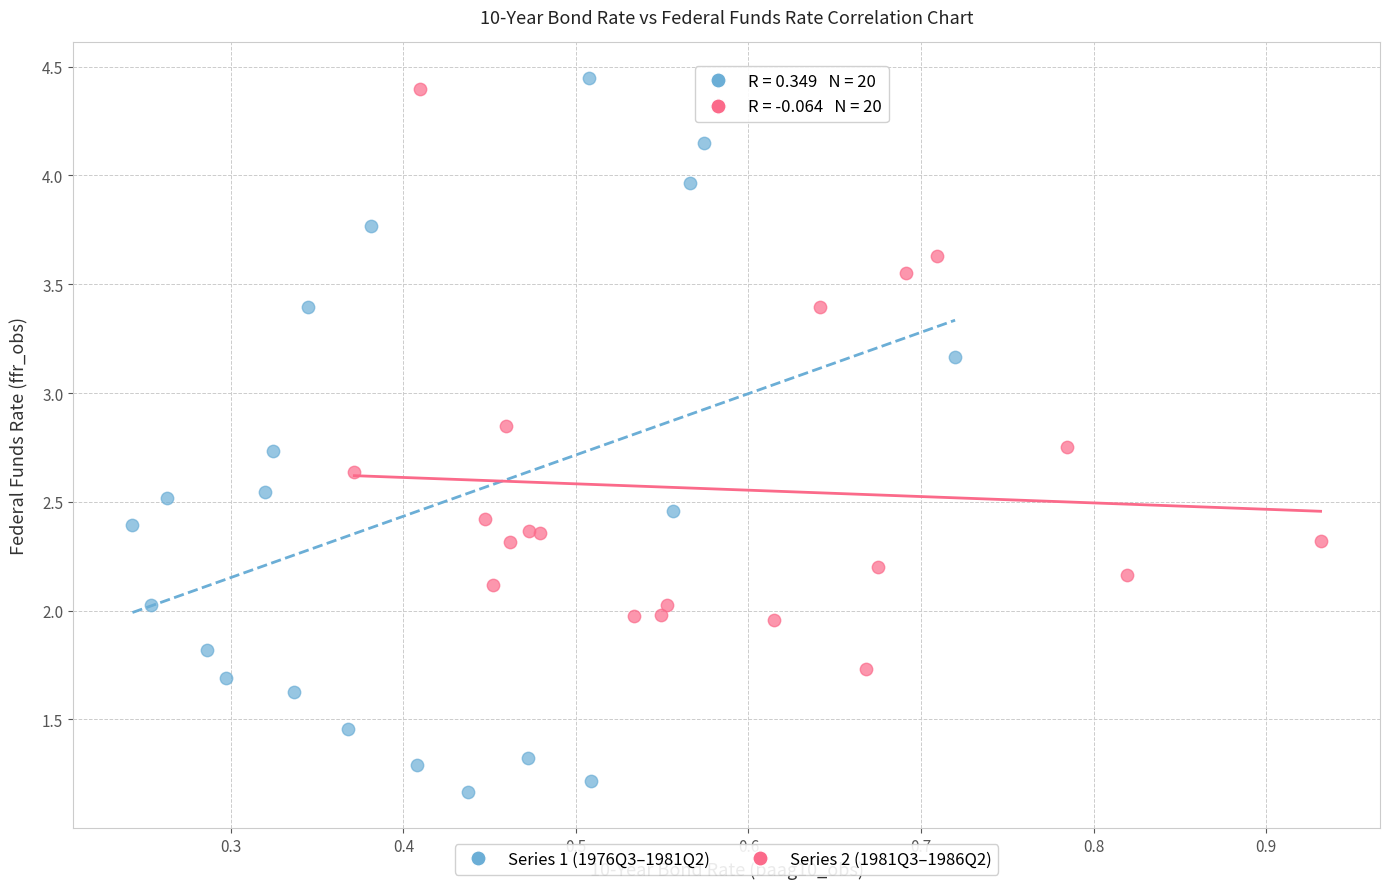

Which series has the largest Y range (max minus min)?

Series 1 (1976Q3–1981Q2)